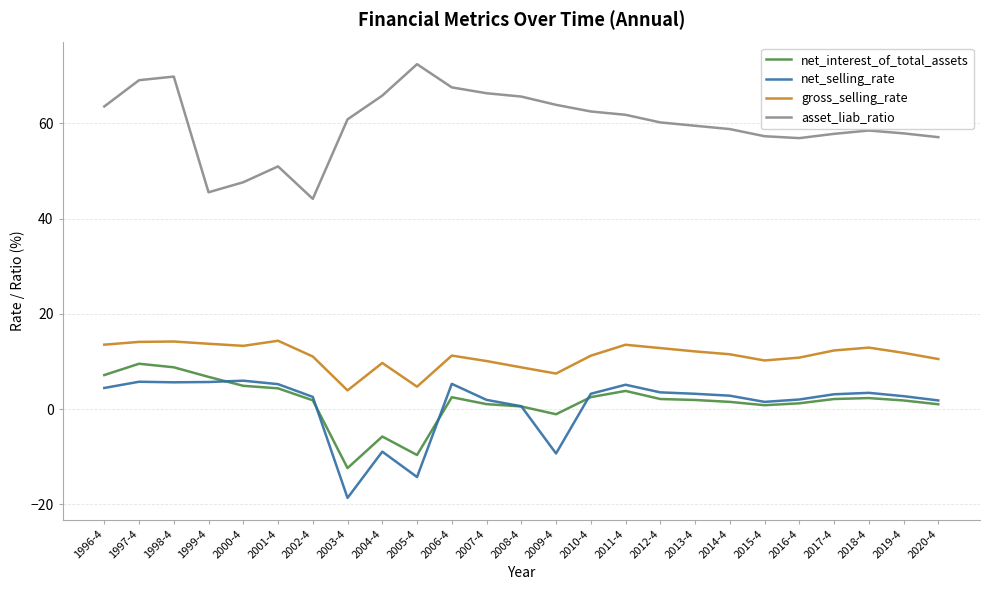

What is the approximate value of asset_liab_ratio at 2011-4?

61.8